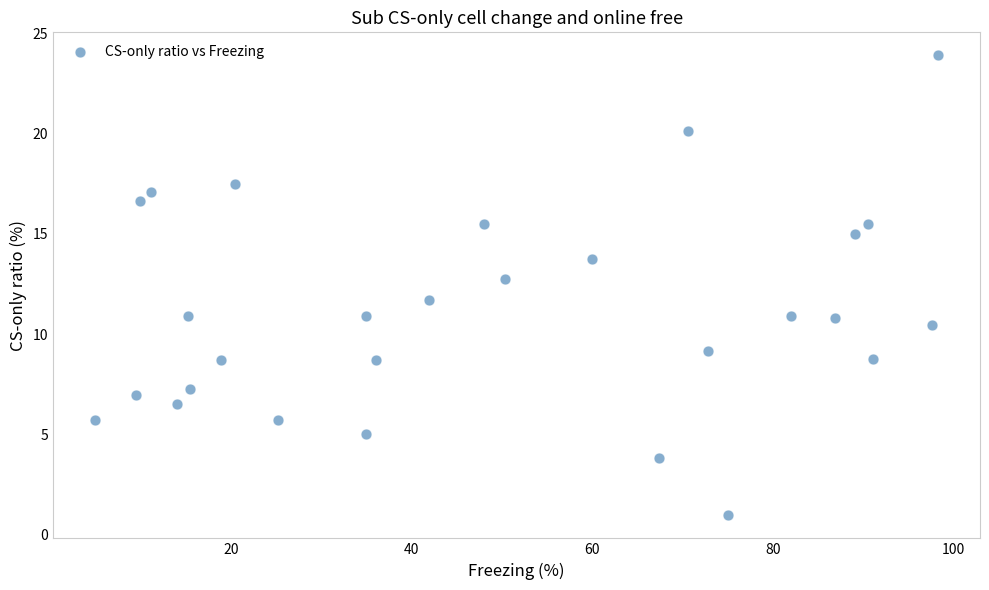

What Y value in the scatter plot is closest to 12?

11.7